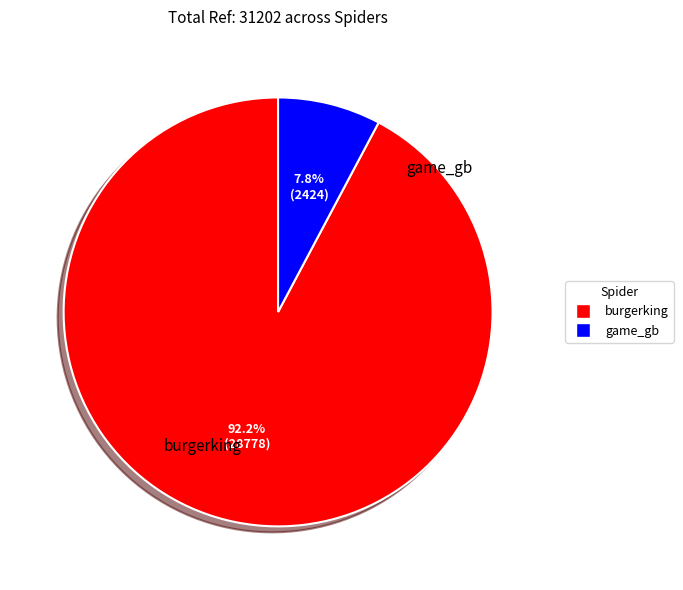

What percentage is NOT represented by game_gb?

92.2%